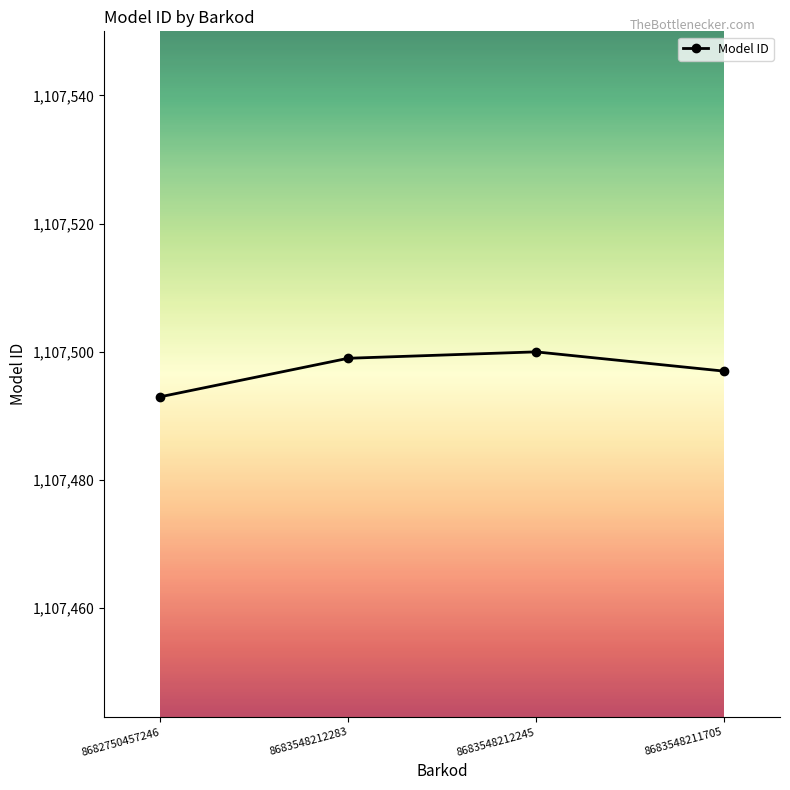

What is the average value?

1107497